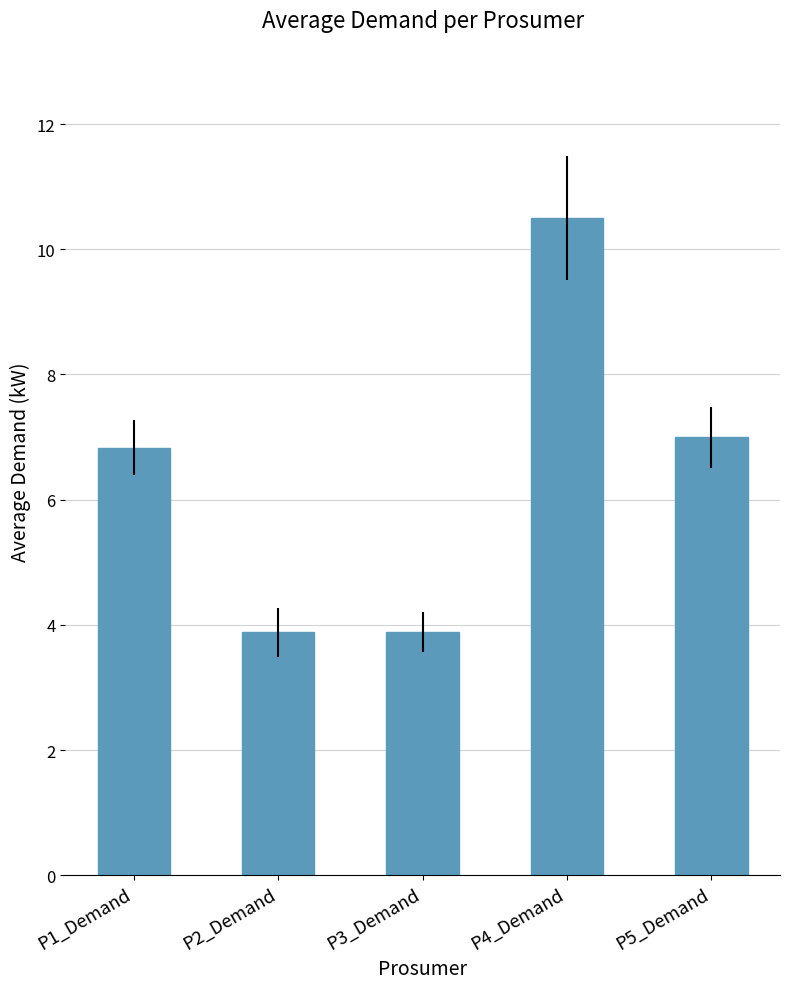

How many values are between 3 and 6?

2